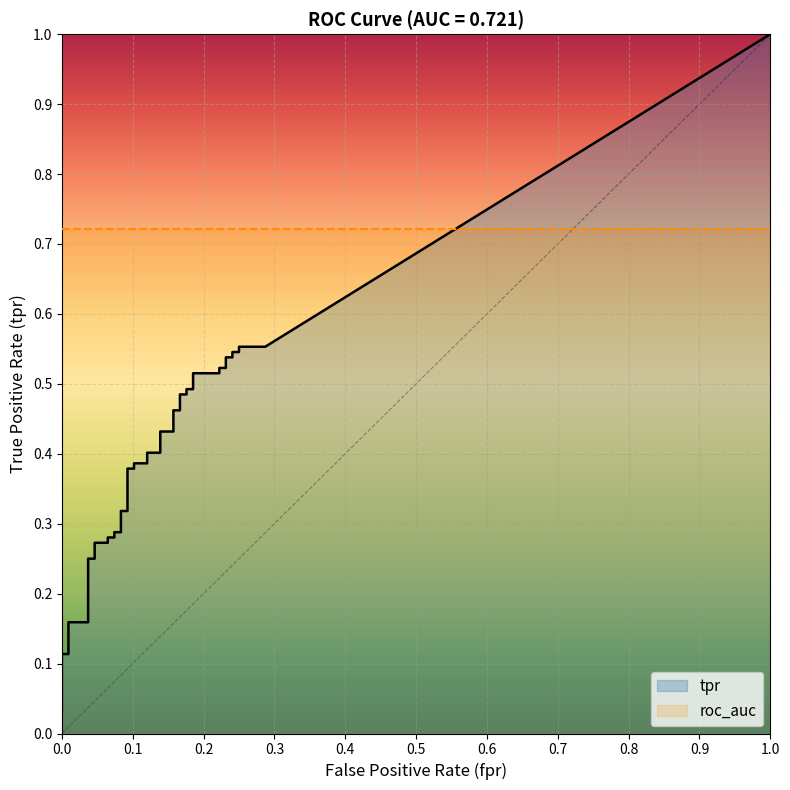

What is the difference between the tpr values at 28 and 5?

0.3